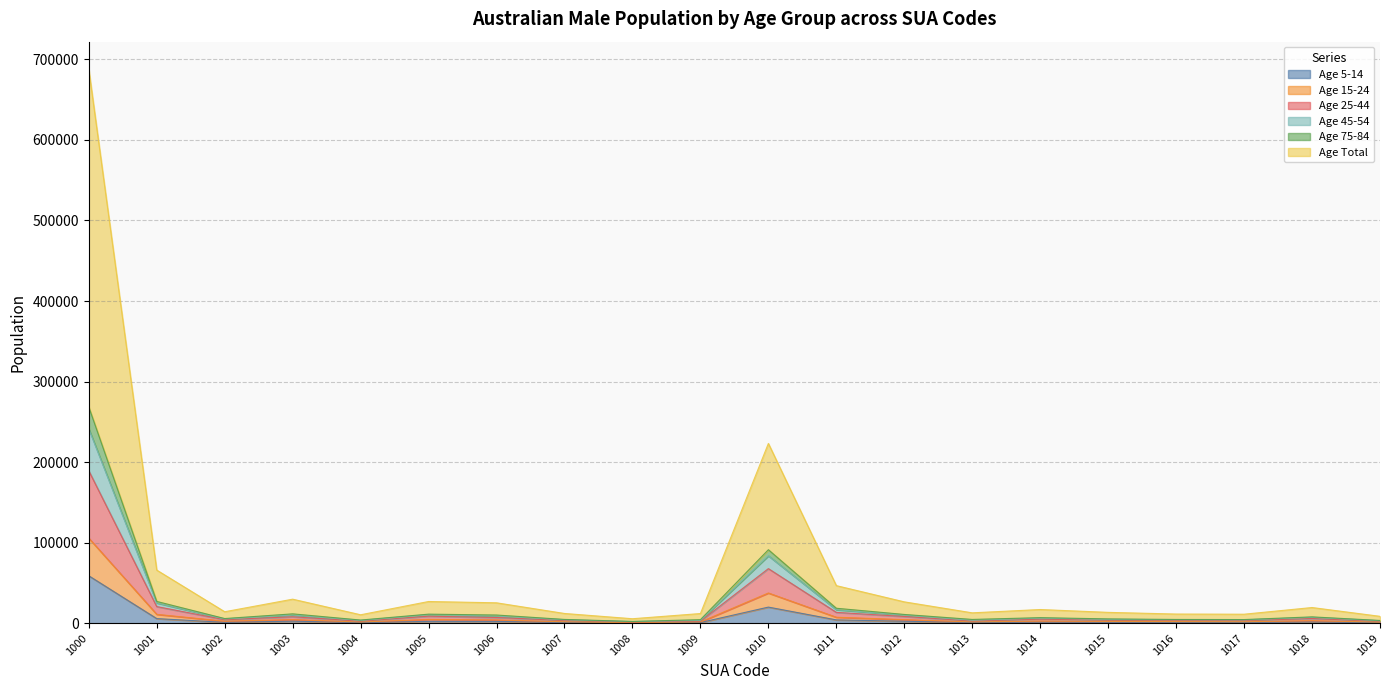

Which has a higher value, 1011 or 1003?

1011